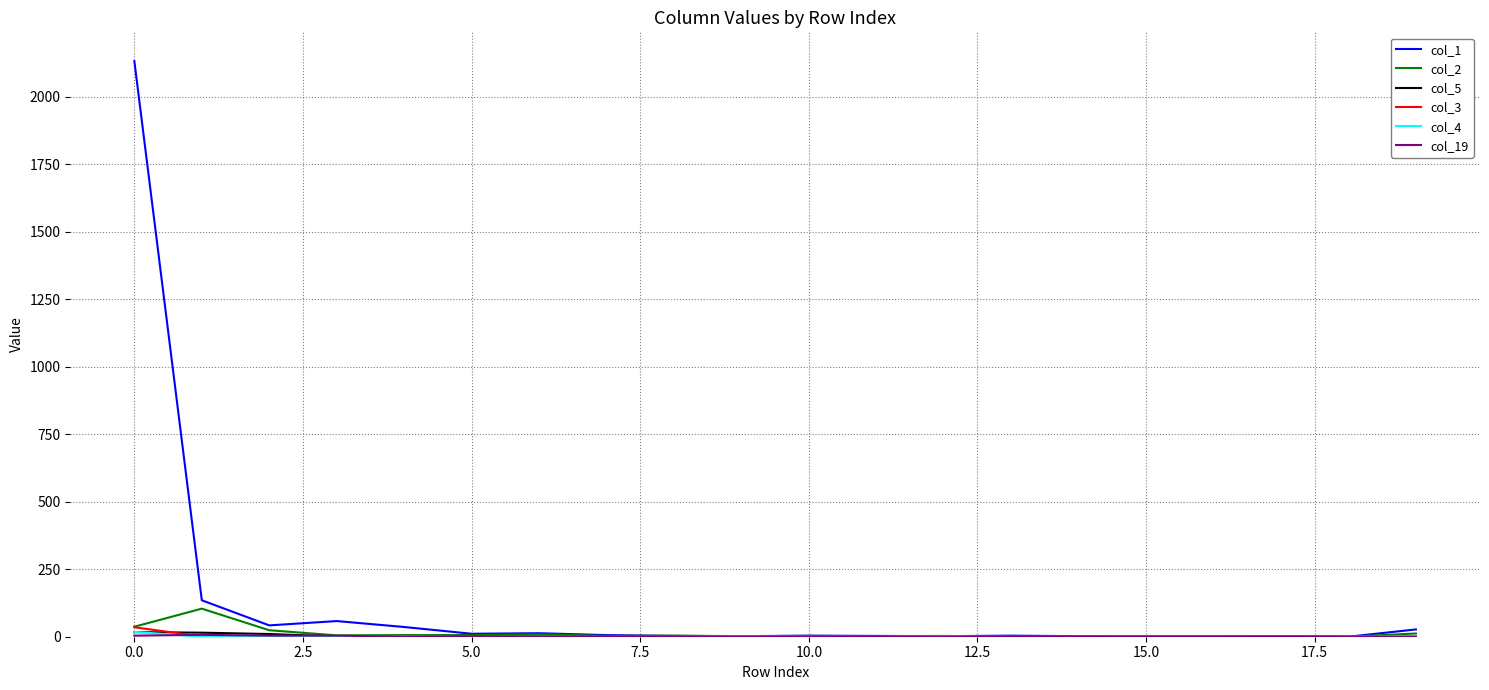

What is the maximum value shown in the chart?

2132